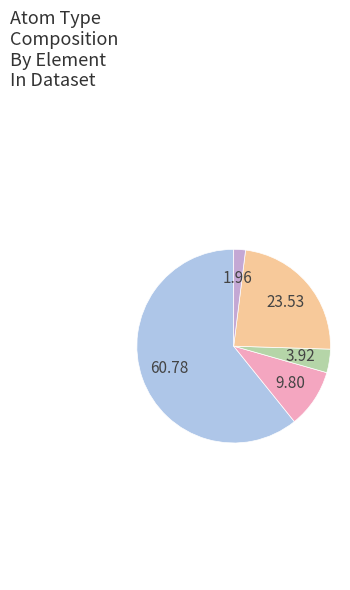

Does any single category account for the majority?

Yes